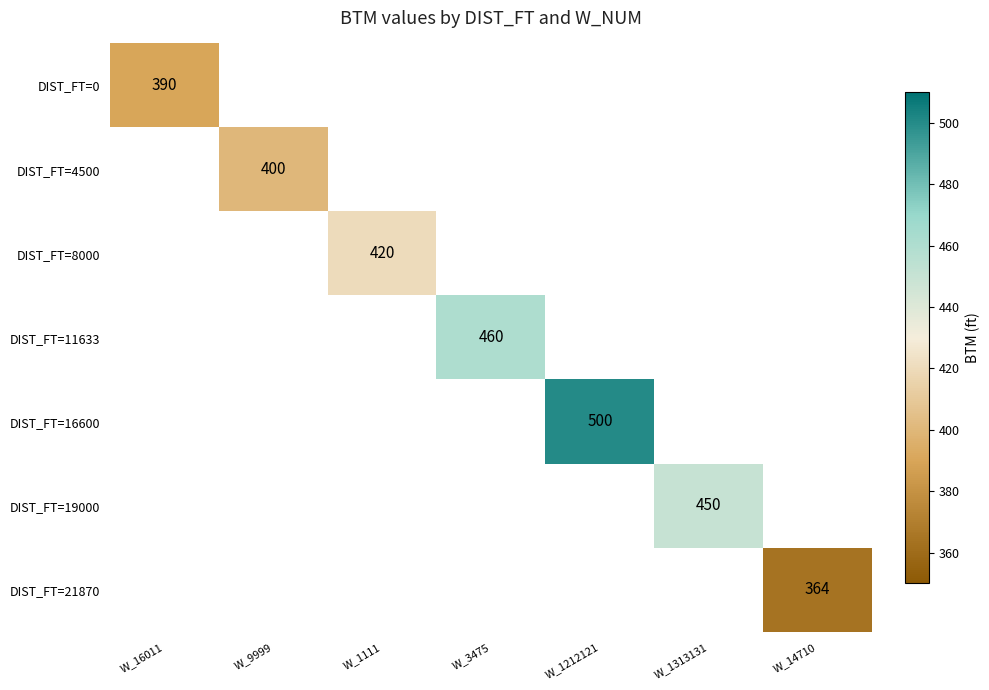

The value of DIST_FT=19000 at W_1313131 is 612.6. True or false?

False